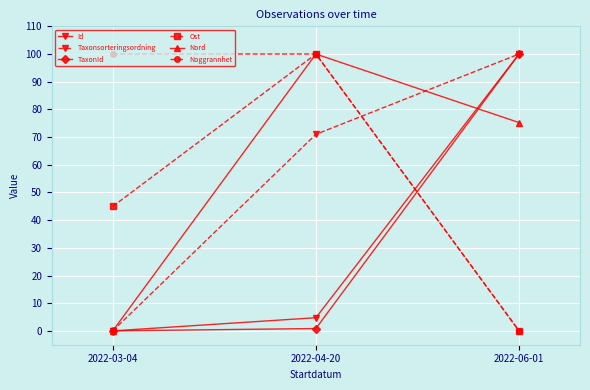

What is the total value across all series at 2022-06-01?

375.2